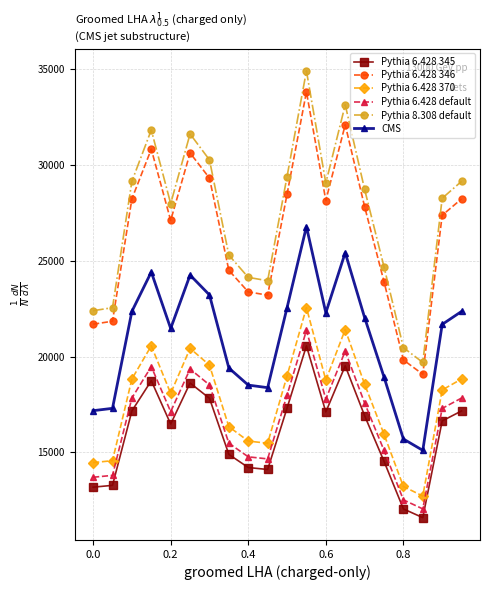

What is the value of the Pythia 6.428 default point at the 9th from the left?

14769.4